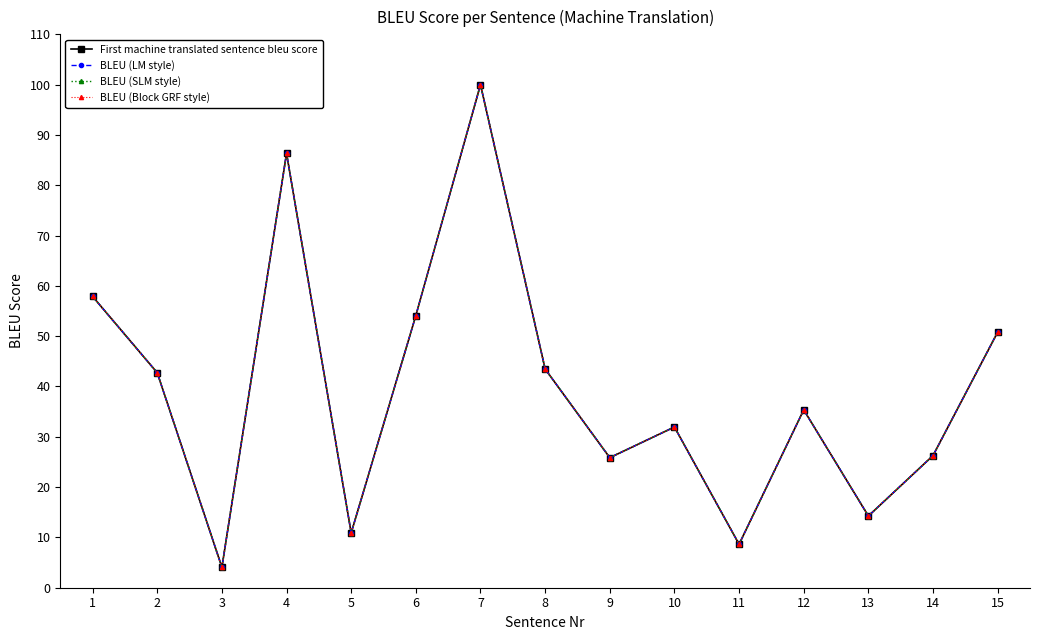

Which series has the largest range (max minus min)?

First machine translated sentence bleu score